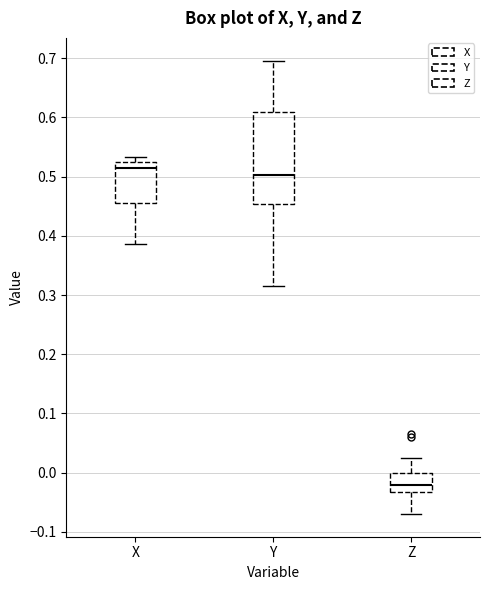

Where is the lower edge of the box for Y on the y-axis? The values are not printed on the chart, so give them approximately, as read against the axis.

0.45